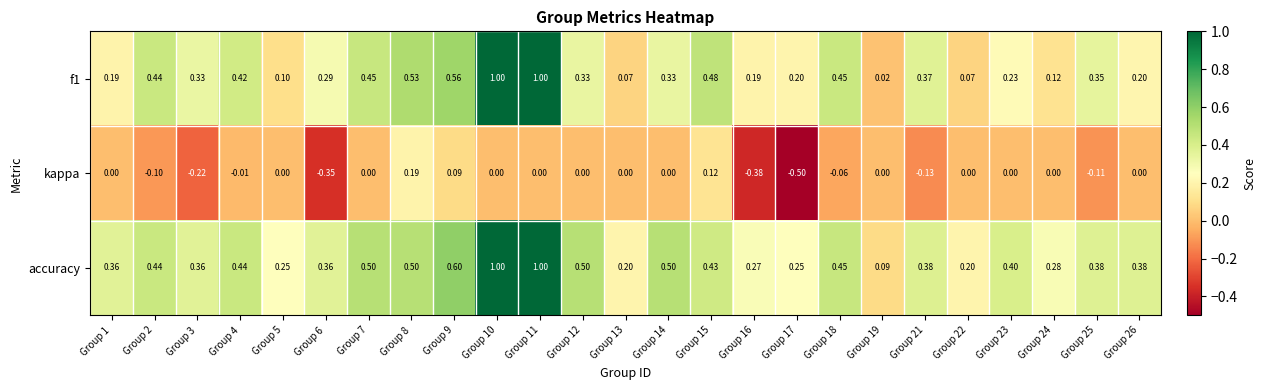

Which series has the largest total across all categories?

accuracy